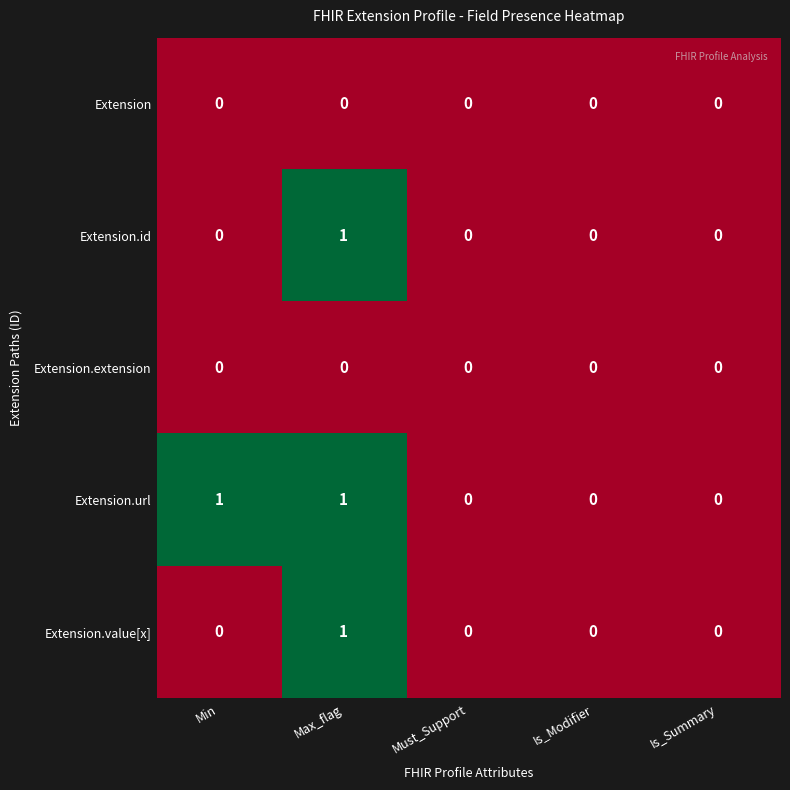

At which category is the sum across all series the highest?

Max_flag